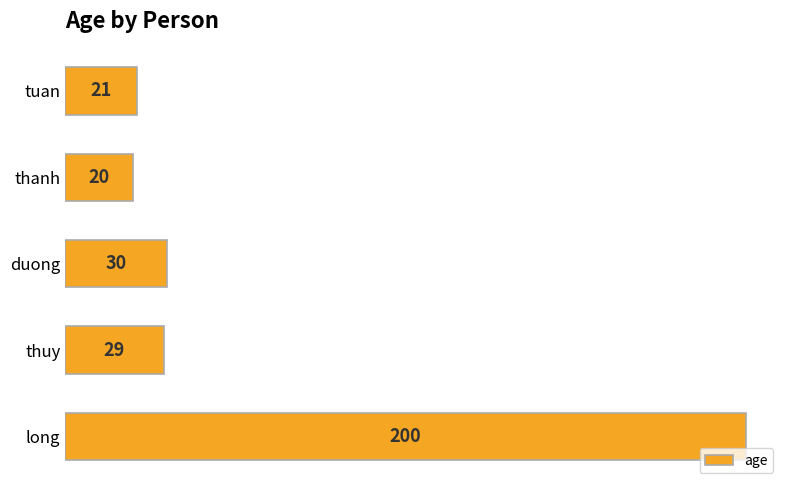

Which has a higher value, thanh or thuy?

thuy